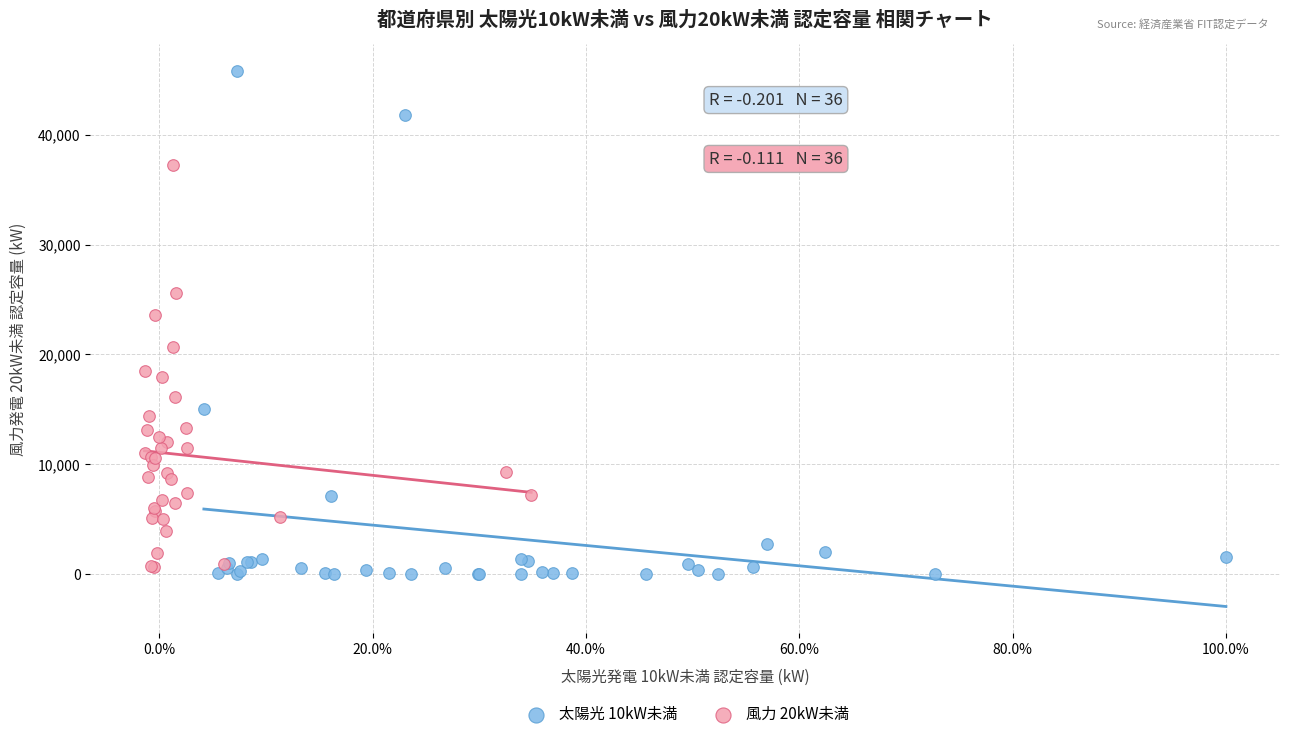

Which series contains the highest Y value?

太陽光 10kW未満